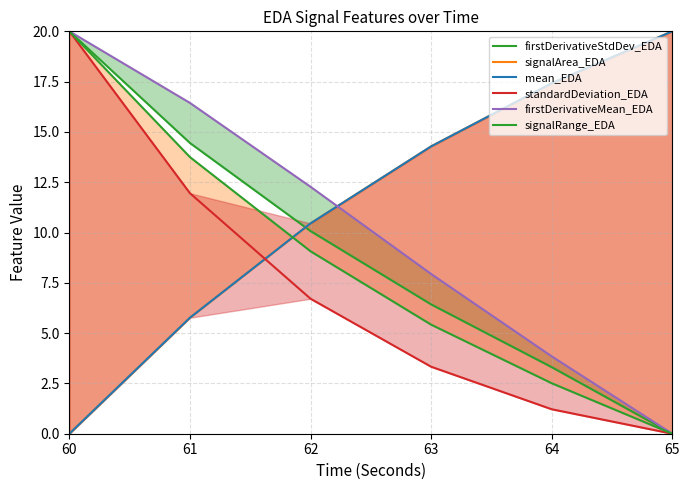

True or false: standardDeviation_EDA and signalRange_EDA intersect in this chart.

False